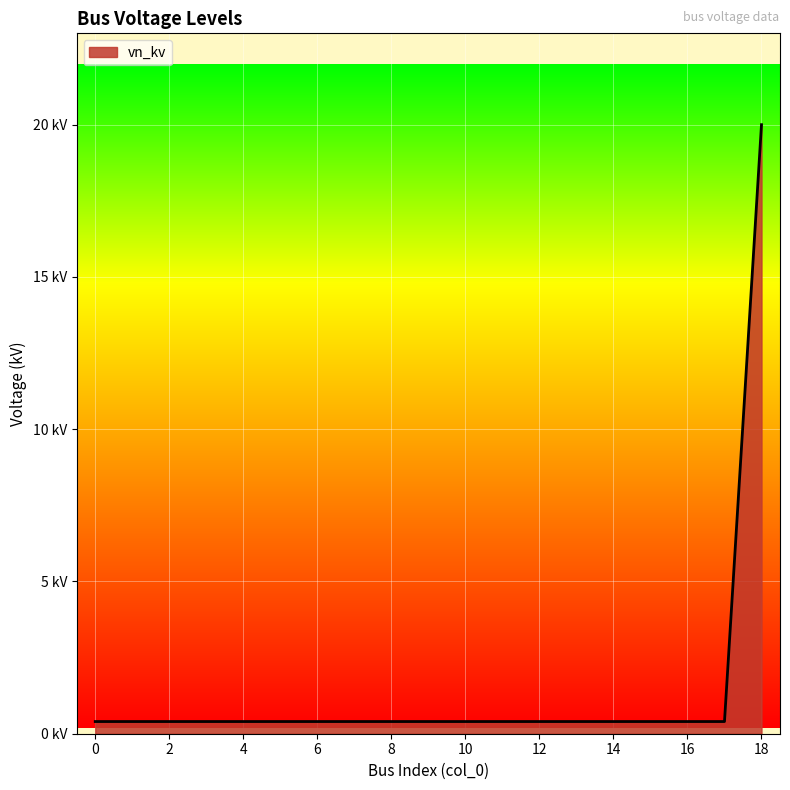

Count the number of categories in the chart.

19